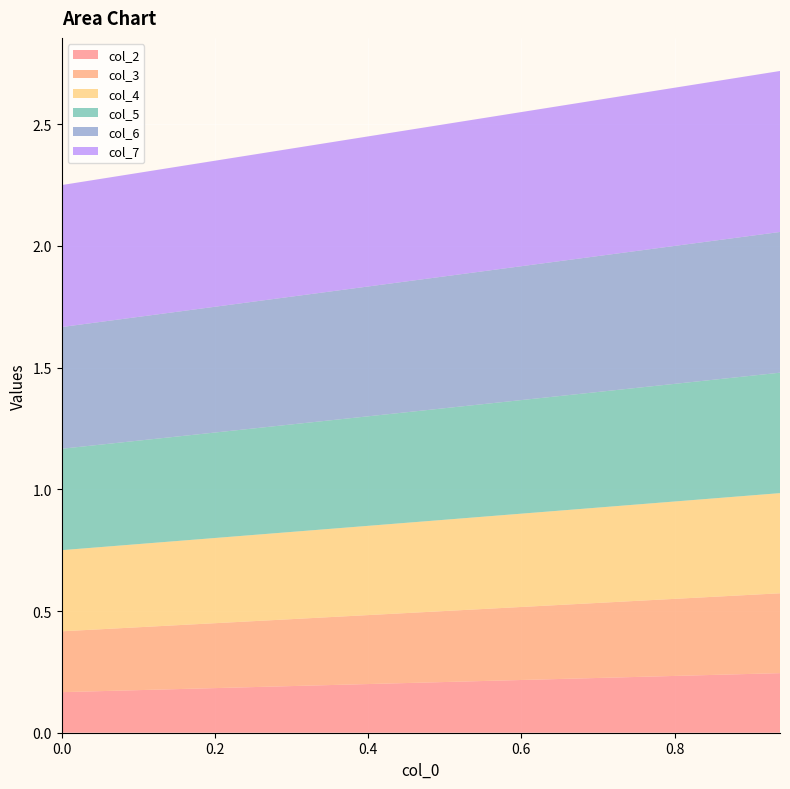

Reading right to left, extract all data points from this chart.

col_2: 0.2	0.2	0.2	0.2	0.2	0.2	0.2	0.2	0.2	0.2	0.2	0.2	0.2	0.2	0.2	0.2
col_3: 0.3	0.3	0.3	0.3	0.3	0.3	0.3	0.3	0.3	0.3	0.3	0.3	0.3	0.3	0.3	0.2
col_4: 0.4	0.4	0.4	0.4	0.4	0.4	0.4	0.4	0.4	0.4	0.4	0.4	0.3	0.3	0.3	0.3
col_5: 0.5	0.5	0.5	0.5	0.5	0.5	0.5	0.5	0.5	0.4	0.4	0.4	0.4	0.4	0.4	0.4
col_6: 0.6	0.6	0.6	0.6	0.6	0.6	0.5	0.5	0.5	0.5	0.5	0.5	0.5	0.5	0.5	0.5
col_7: 0.7	0.7	0.7	0.6	0.6	0.6	0.6	0.6	0.6	0.6	0.6	0.6	0.6	0.6	0.6	0.6